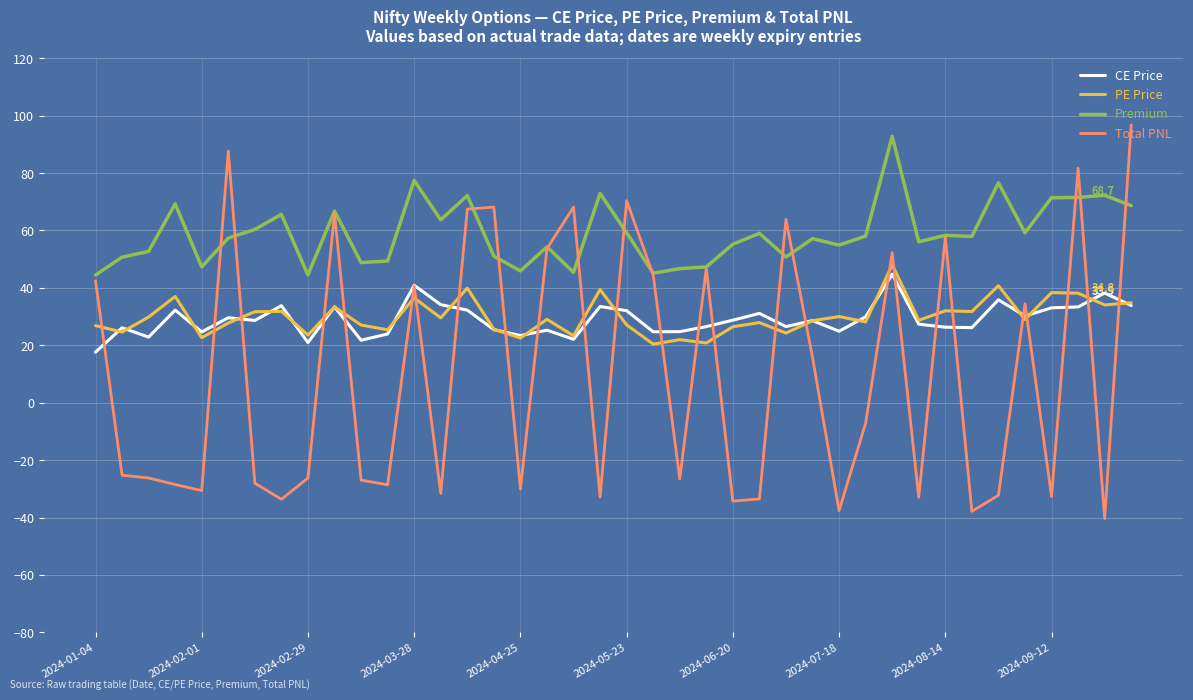

True or false: CE Price and Premium intersect in this chart.

False